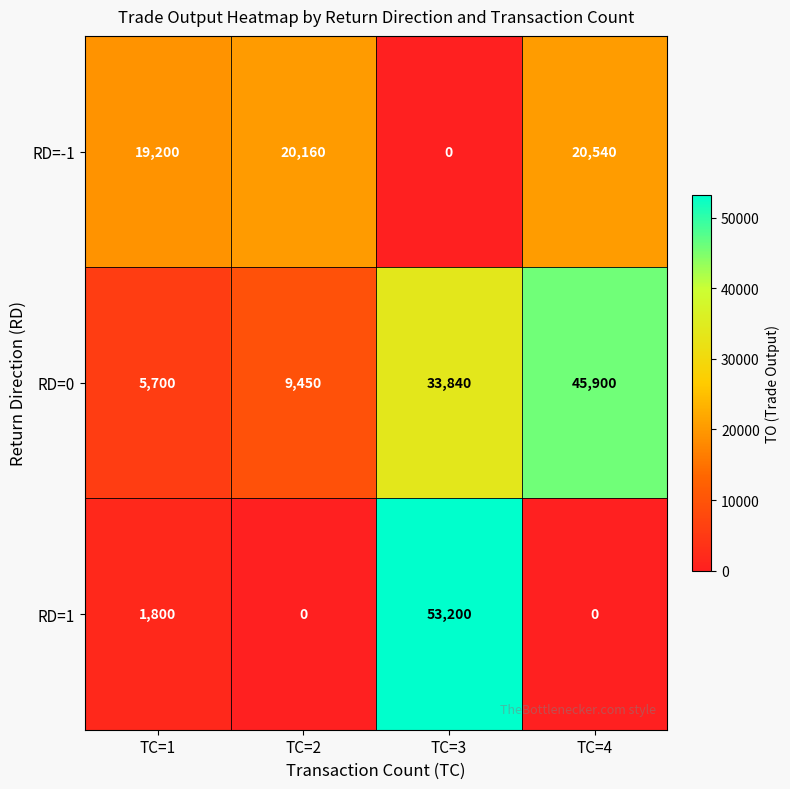

Reading right to left, extract all data points from this chart.

RD=-1: TC=4=20540	TC=3=0	TC=2=20160	TC=1=19200
RD=0: TC=4=45900	TC=3=33840	TC=2=9450	TC=1=5700
RD=1: TC=4=0	TC=3=53200	TC=2=0	TC=1=1800